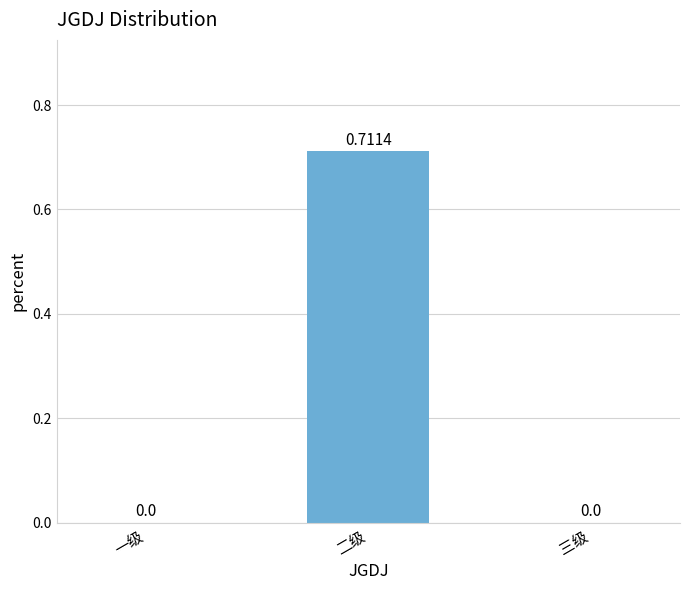

What is the change in value from 二级 to 三级?

-0.7